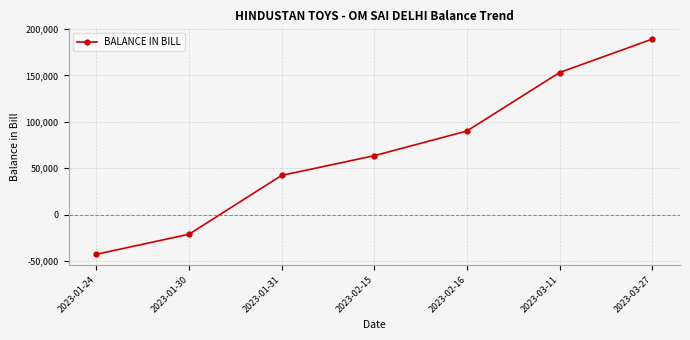

How many values are above zero?

5